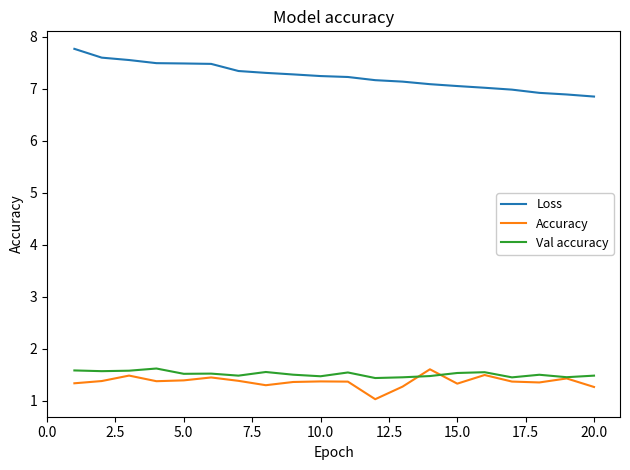

Which series has the widest spread of values?

Loss